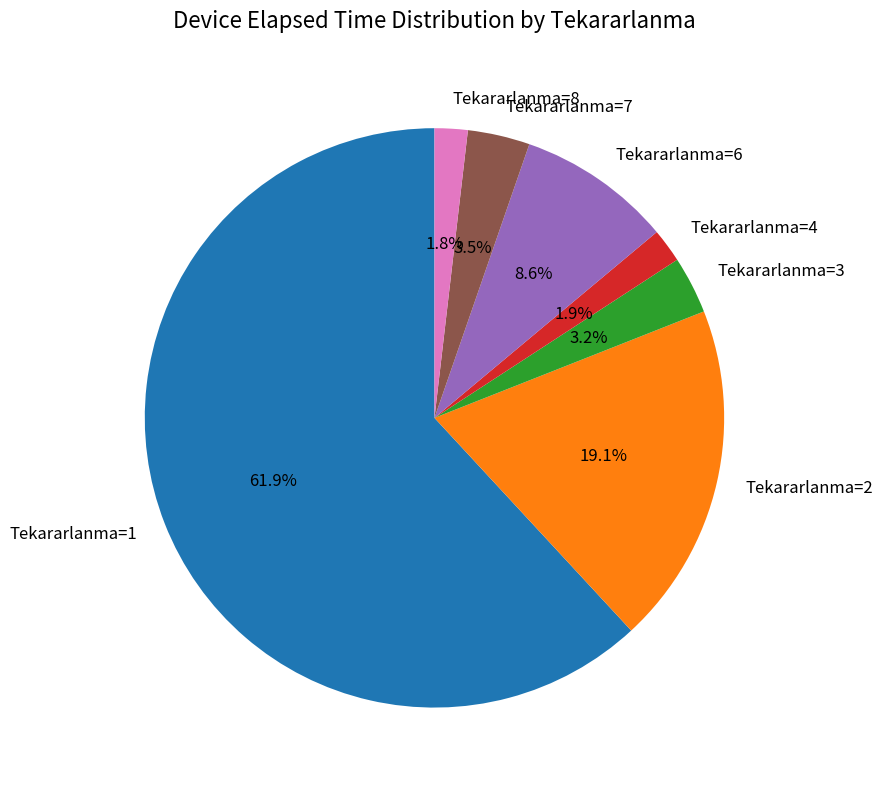

Which category has the biggest portion of the pie?

Tekararlanma=1